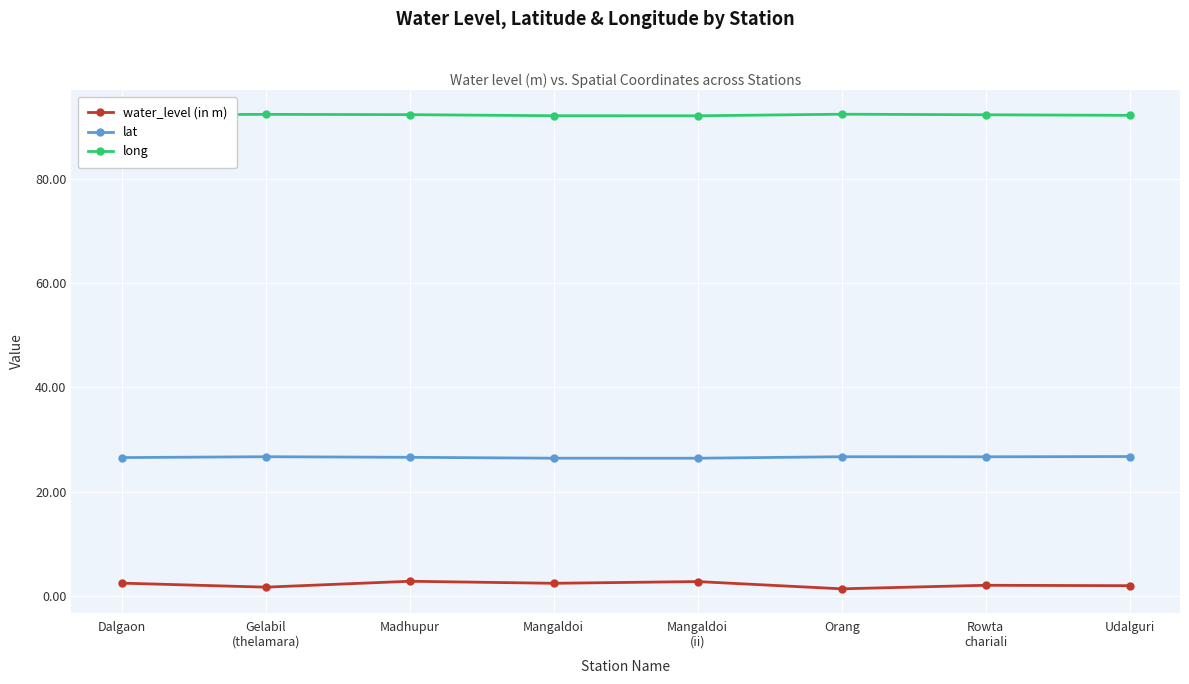

What is the maximum value for long?

92.3